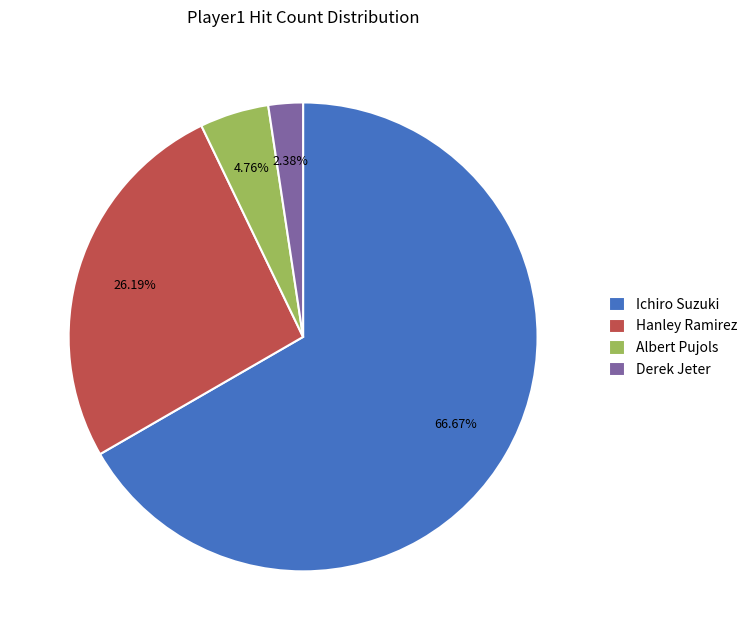

To the nearest percent, what is the difference between the Derek Jeter and Albert Pujols slice percentages?

2%